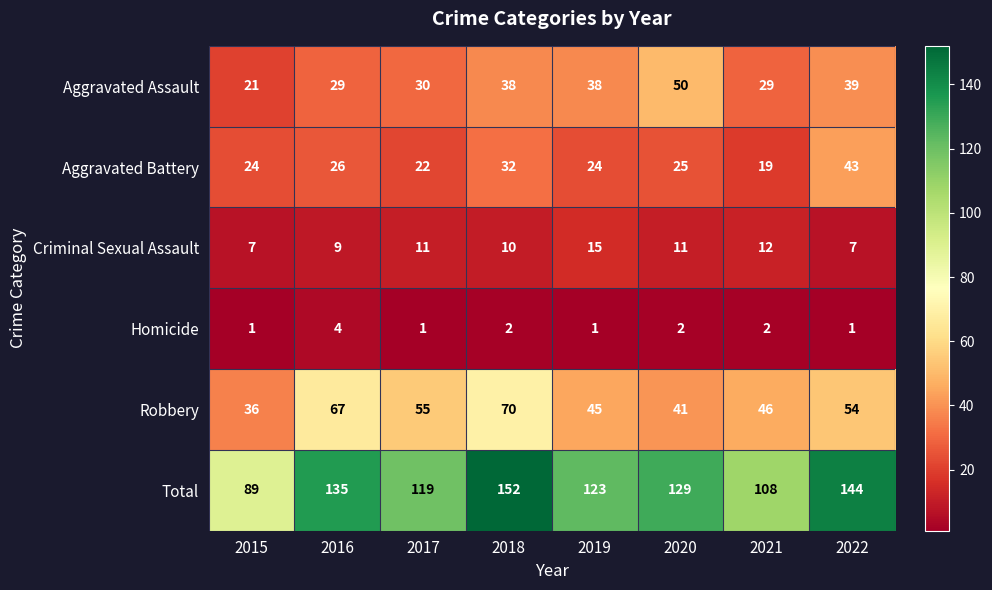

Is it true that Total equals 144 at 2022?

True